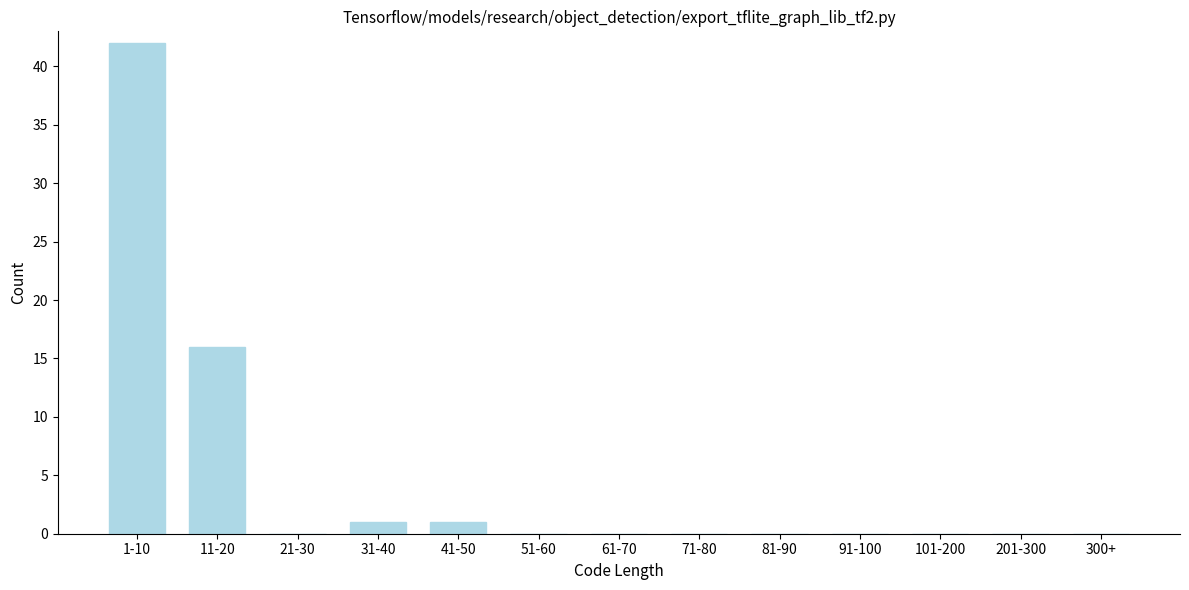

Reading left to right, transcribe all the data shown in this chart.

1-10=42	11-20=16	21-30=0	31-40=1	41-50=1	51-60=0	61-70=0	71-80=0	81-90=0	91-100=0	101-200=0	201-300=0	300+=0